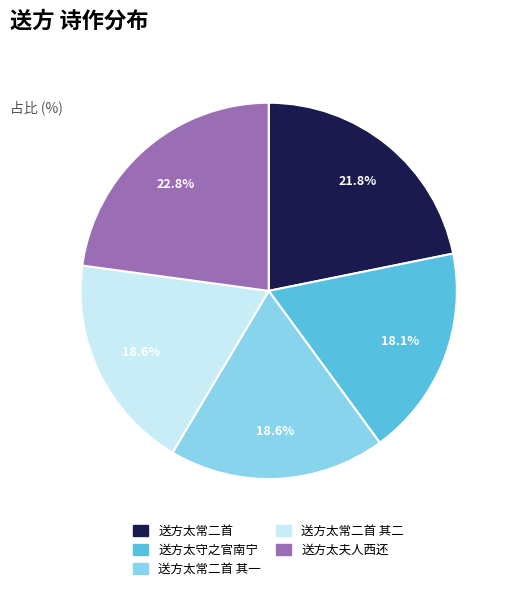

Does any single category account for the majority?

No